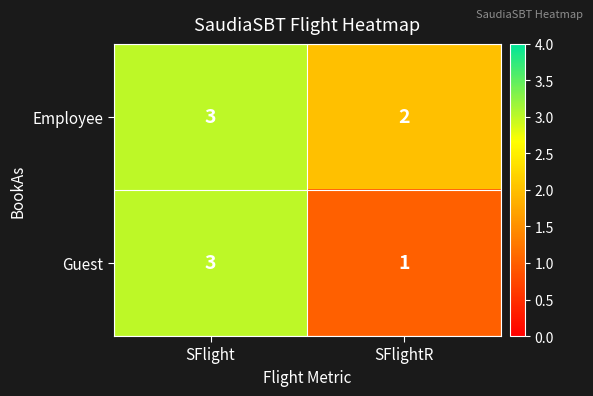

Which series changed the most between SFlight and SFlightR?

Guest